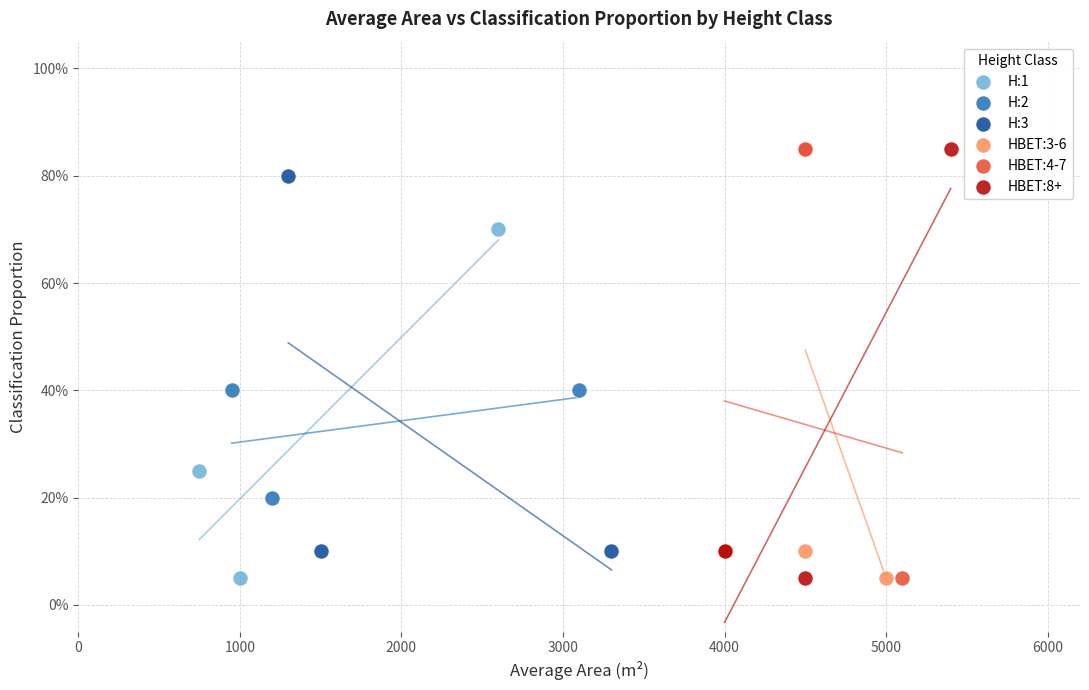

What are all the series names shown in the legend?

H:1, H:2, H:3, HBET:3-6, HBET:4-7, HBET:8+